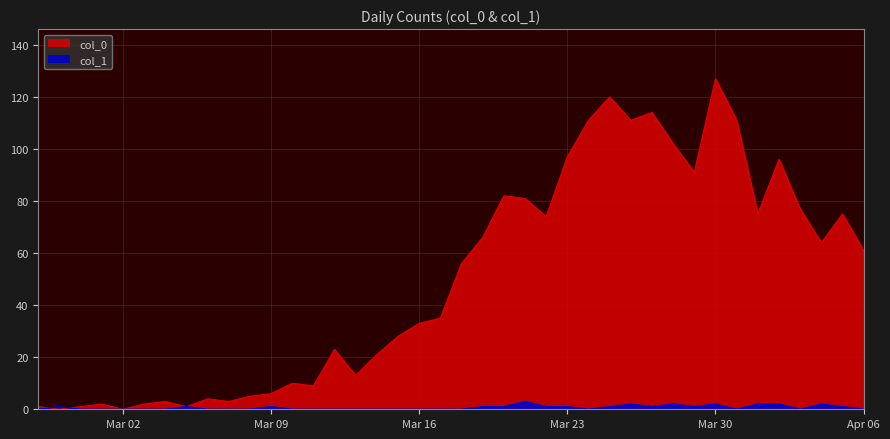

The col_1 series shows 0 at 2020-04-03. True or false?

True